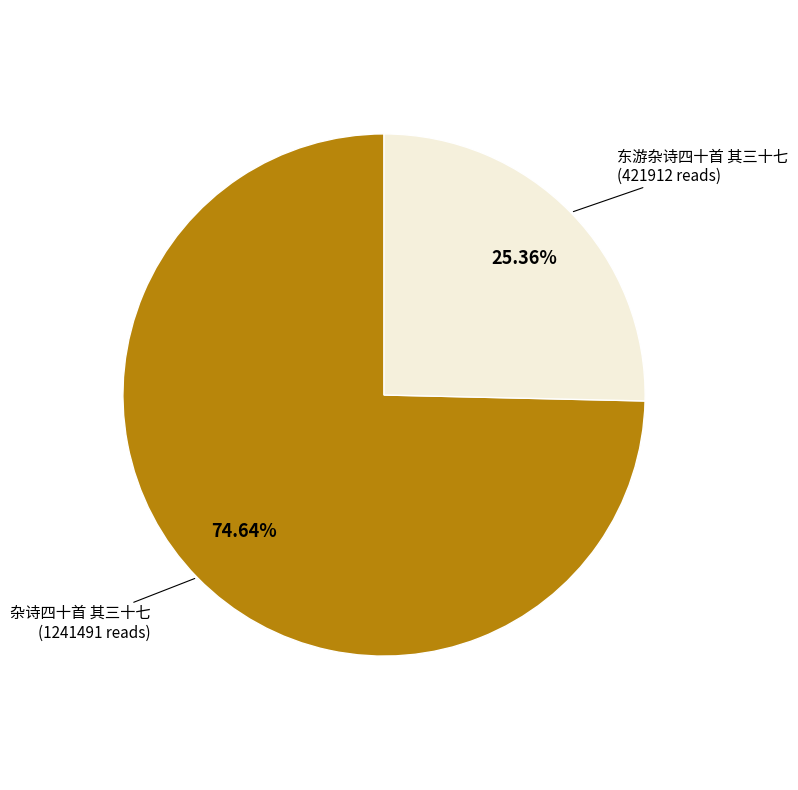

The 杂诗四十首 其三十七 slice represents 75% of the pie. True or false?

True